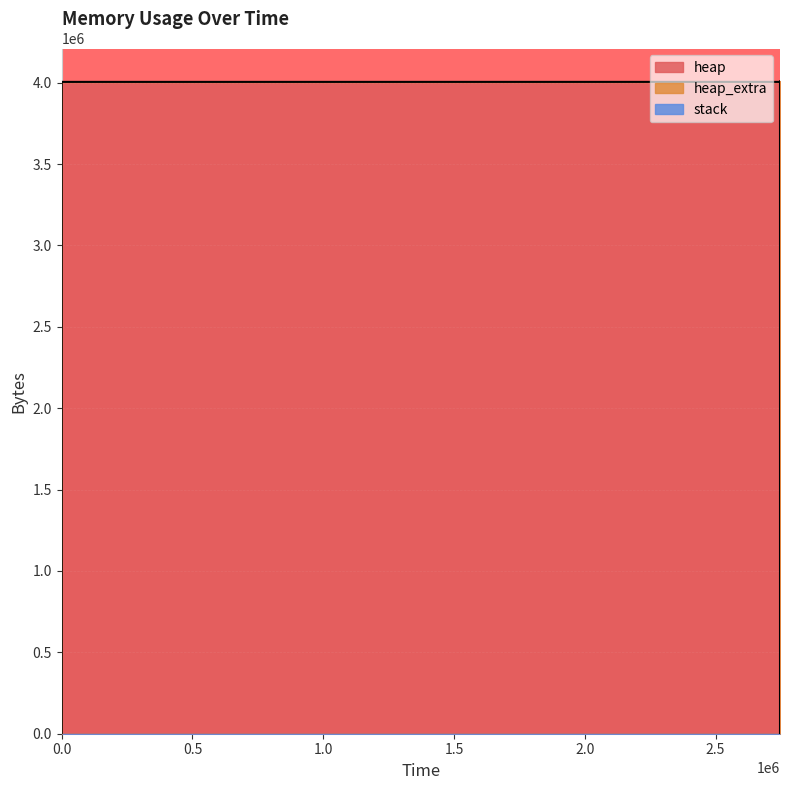

True or false: heap_extra and stack cross at least once.

False